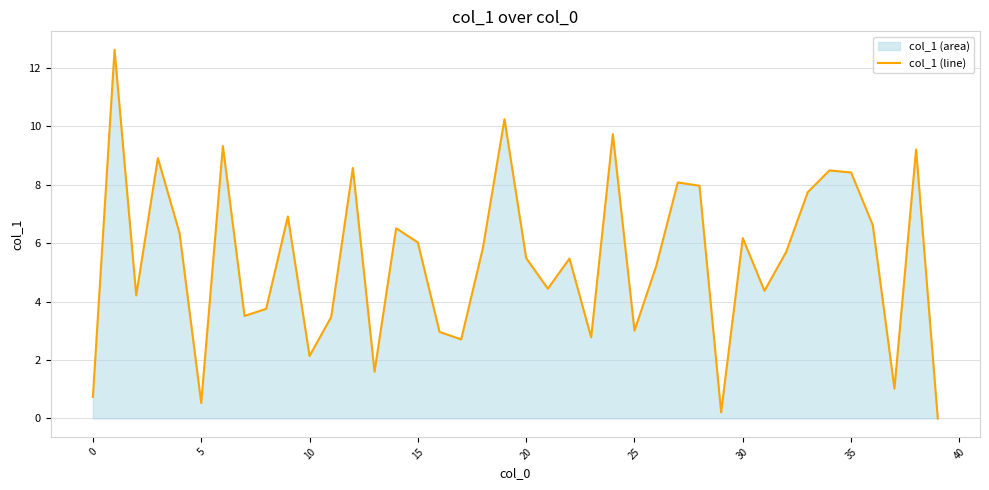

What is the change in value from 20 to 28?

+2.5